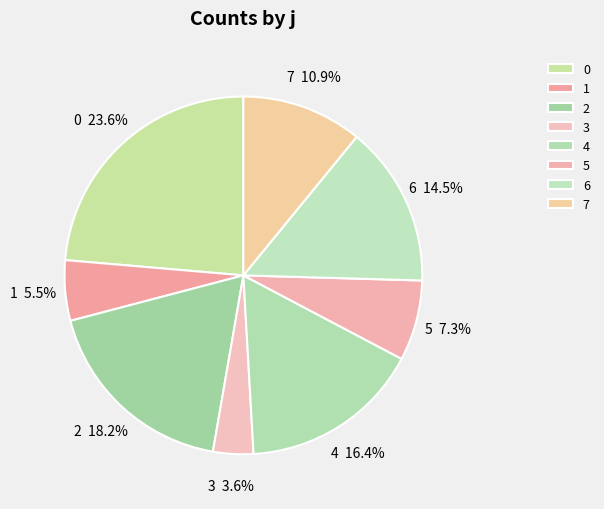

Count the number of slices in the pie.

8